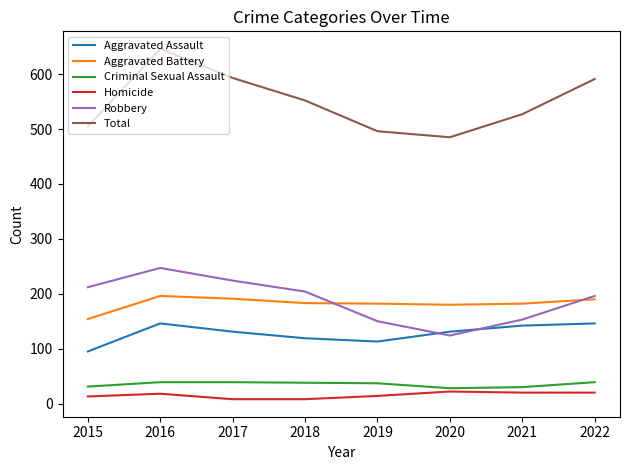

What value does the Criminal Sexual Assault series have at 2016?

39